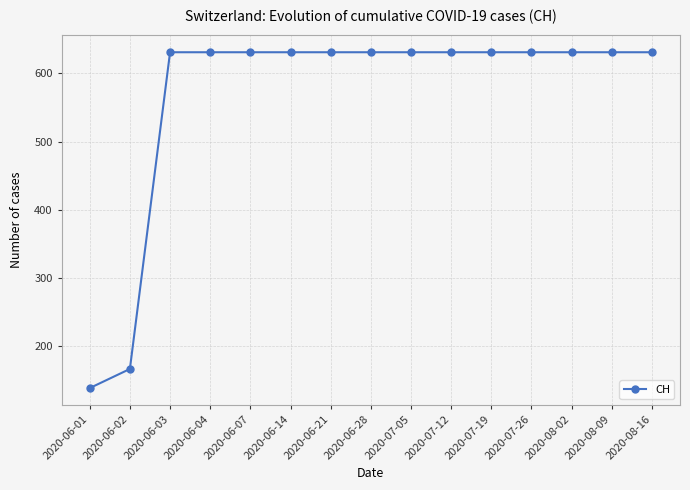

What is the value of the 2nd point from the left?

167